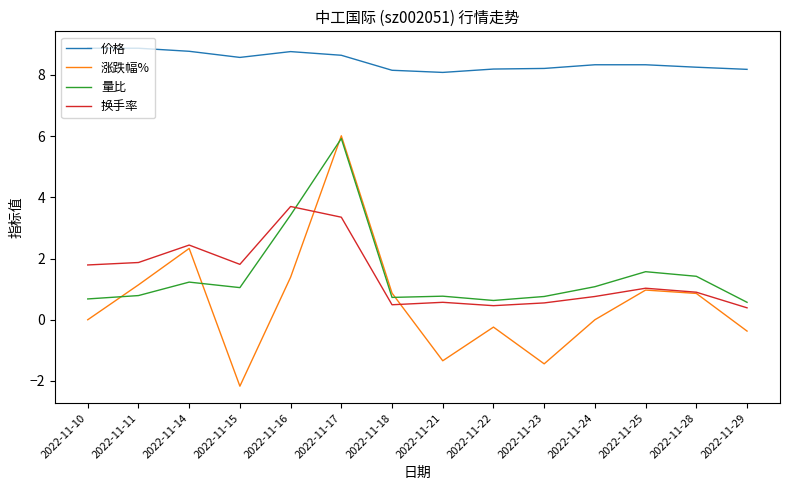

At which category is the sum across all series the highest?

2022-11-17